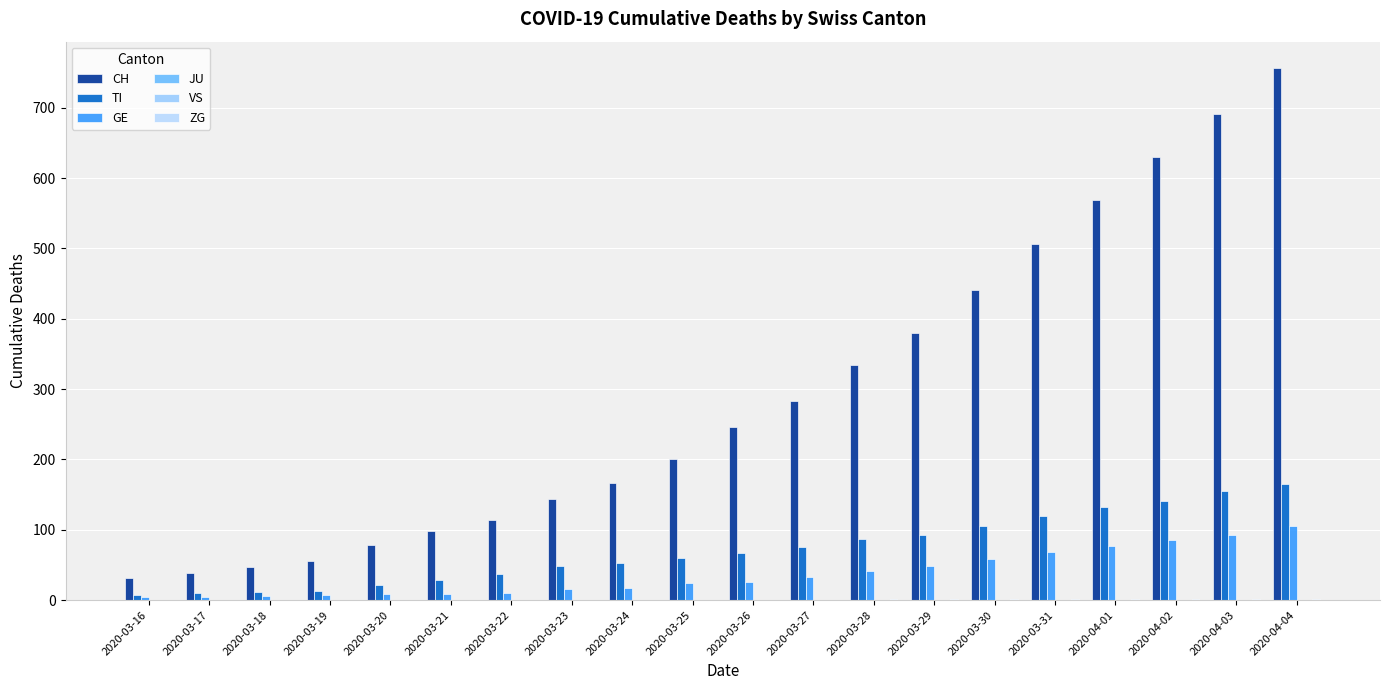

Reading left to right, extract all data points from this chart.

CH: 31	38	47	56	79	99	114	144	166	201	246	283	334	380	441	506	569	630	691	756
TI: 8	10	12	13	22	28	37	48	53	60	67	76	87	93	105	120	132	141	155	165
GE: 4	5	6	7	9	9	10	16	17	24	26	33	41	49	59	68	77	85	92	106
JU: 0	0	0	0	0	0	0	0	0	0	0	0	0	0	0	0	0	0	0	0
VS: 0	0	0	0	0	0	0	0	0	0	0	0	0	0	0	0	0	0	0	0
ZG: 0	0	0	0	0	0	0	0	0	0	0	0	1	1	1	1	1	1	1	2